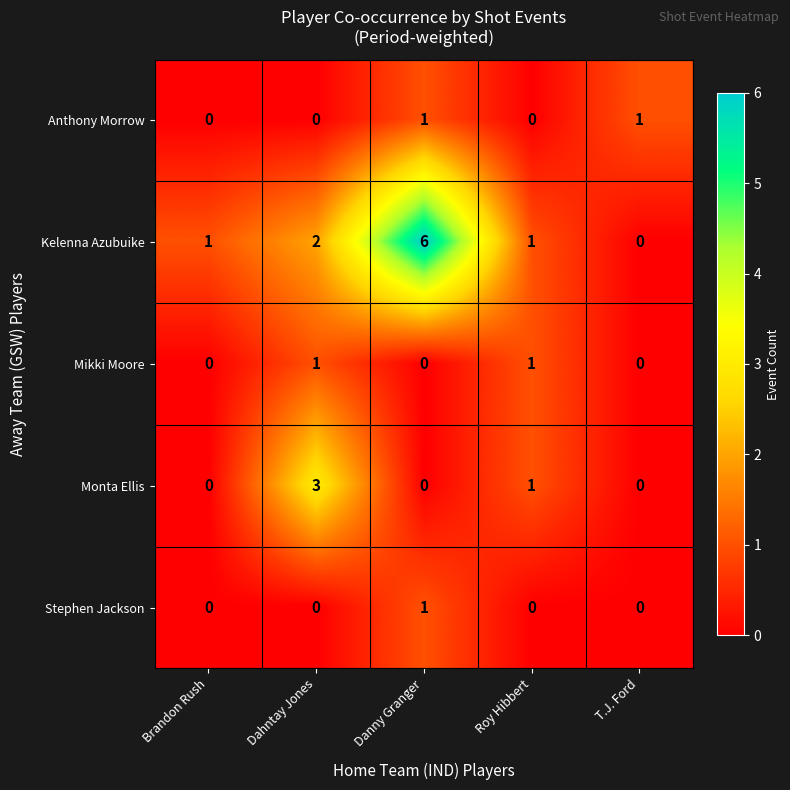

The value of Monta Ellis at Roy Hibbert is 2. True or false?

False